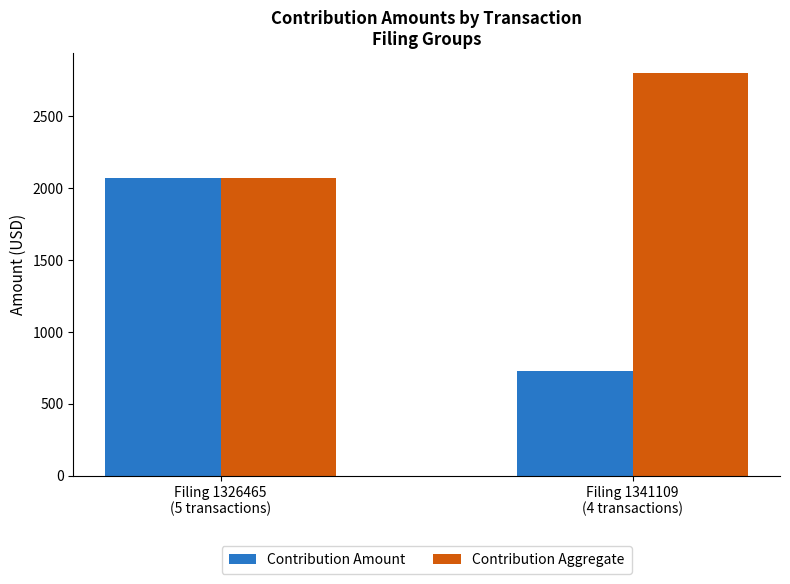

What is the average value of the Contribution Amount series?

1400.0